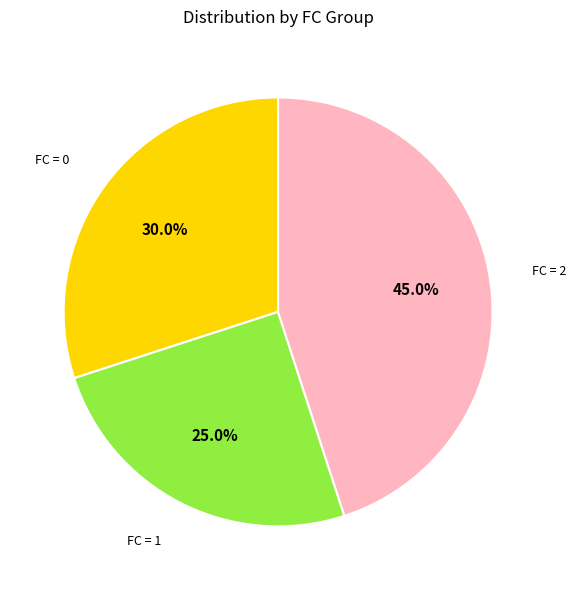

Is there a majority slice in this chart?

No